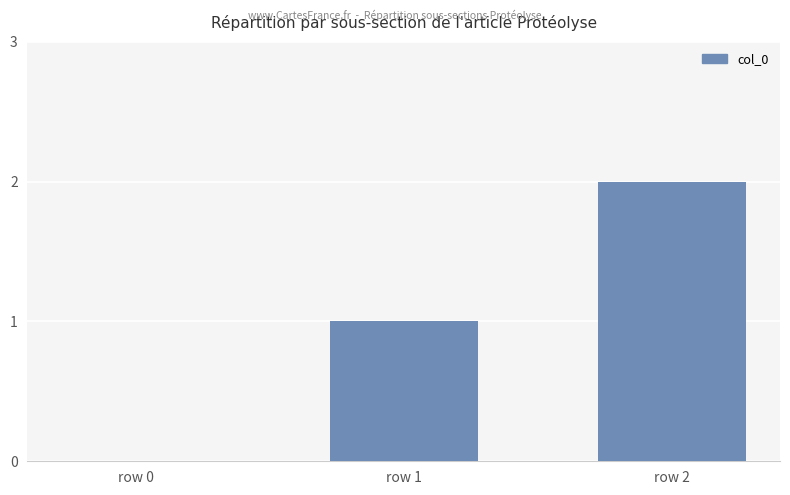

What is the change in value from row 0 to row 1?

+1